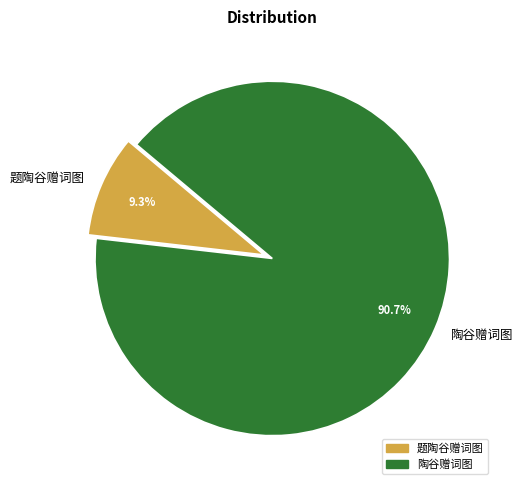

What percentage is the 陶谷赠词图 slice, to the nearest percent?

91%